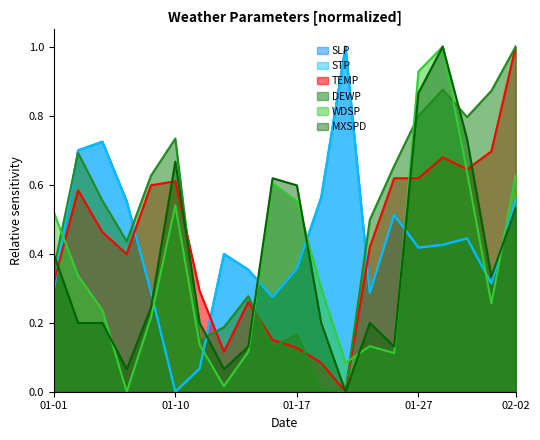

What is the difference between the WDSP values at 2025-01-22 and 2025-01-13?

0.1